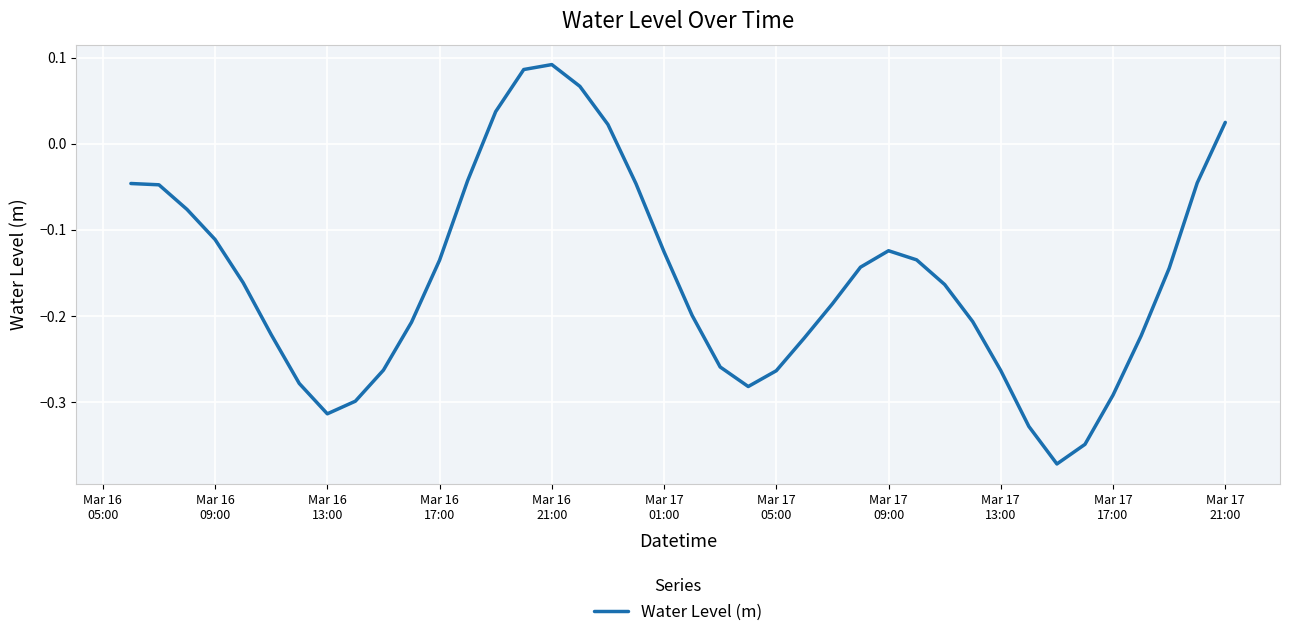

What is the difference between the maximum and minimum values?

0.5